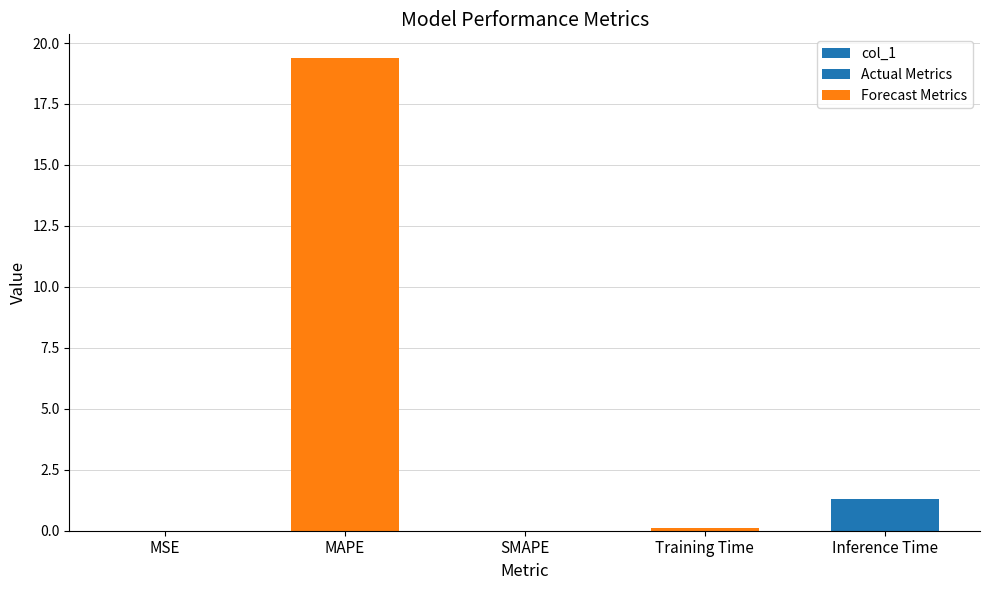

Rank the categories by value from highest to lowest.

MAPE, Inference Time, Training Time, MSE, SMAPE